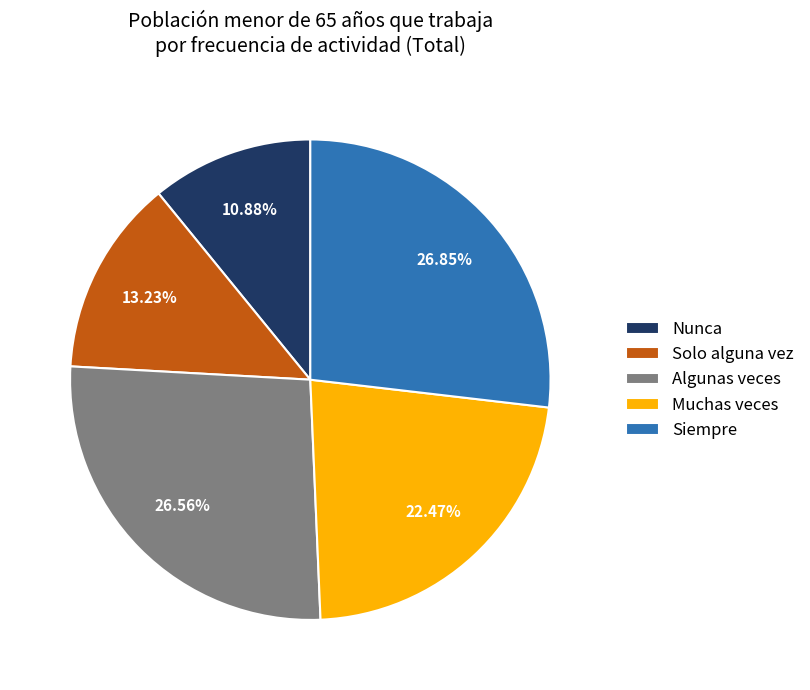

What is the total percentage of Siempre and Nunca?

37.7%